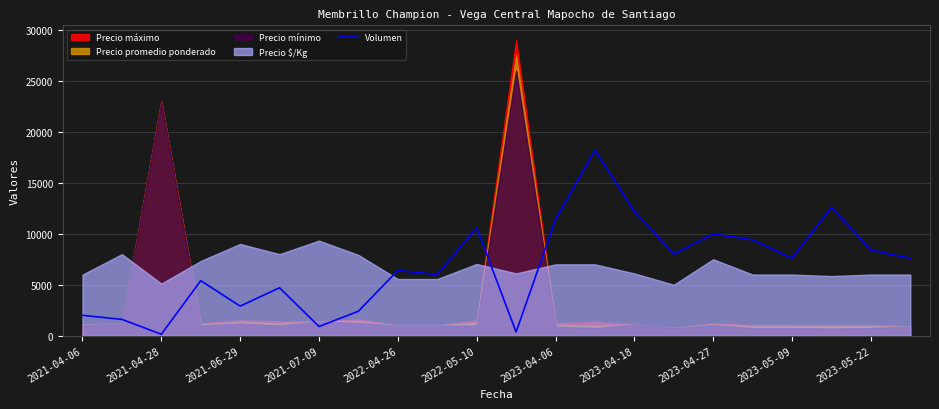

The value of Volumen at 2023-04-18 is 19621. True or false?

False